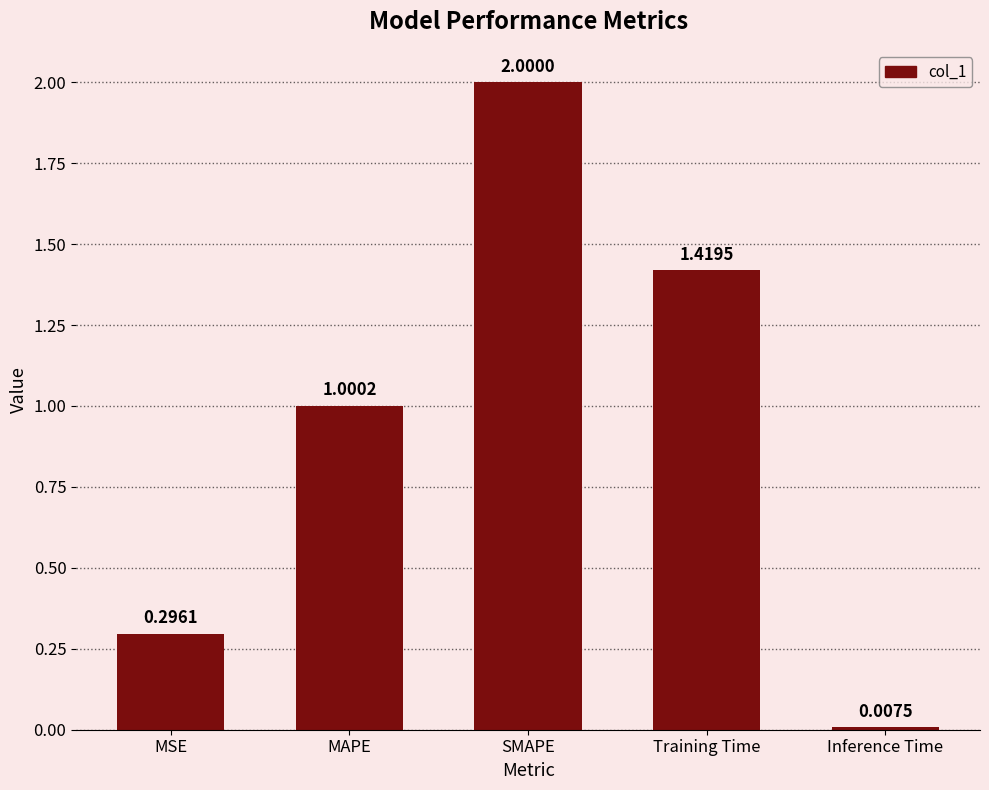

What is the label of the 1st bar from the right?

Inference Time